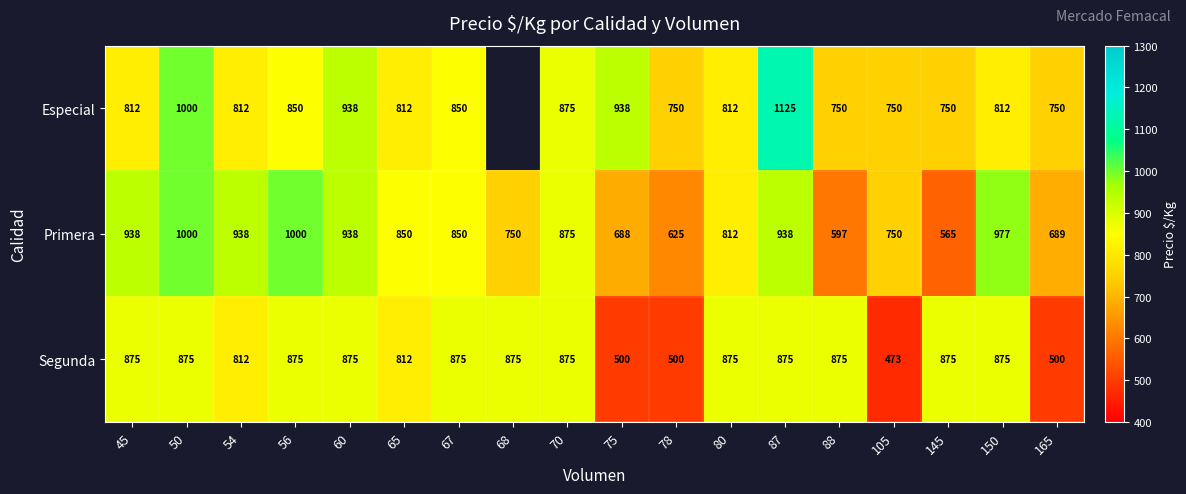

The Segunda series shows 1250.1 at 70. True or false?

False